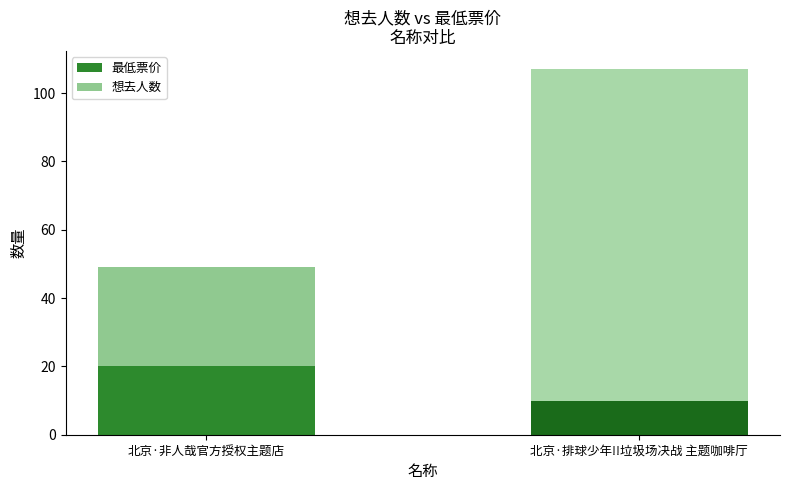

What is the maximum value for 最低票价?

20